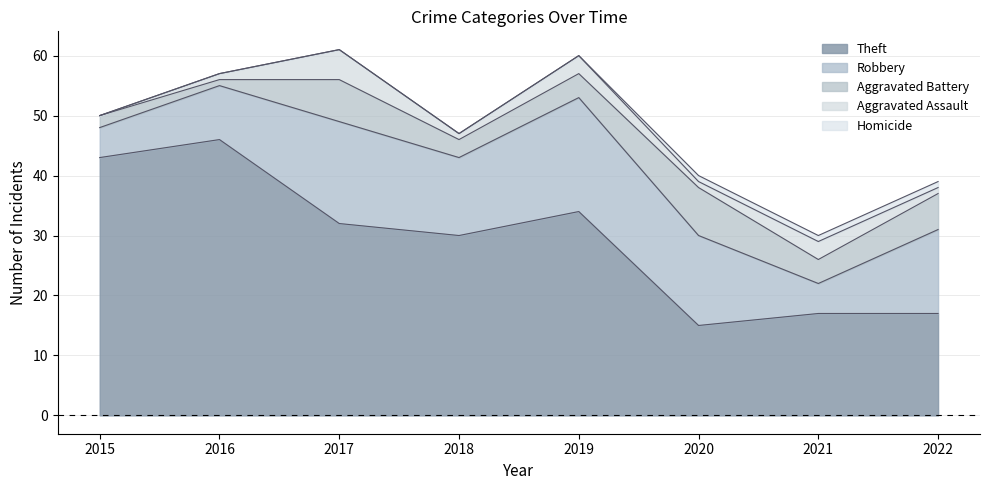

At which category does Theft reach its first local valley?

2018